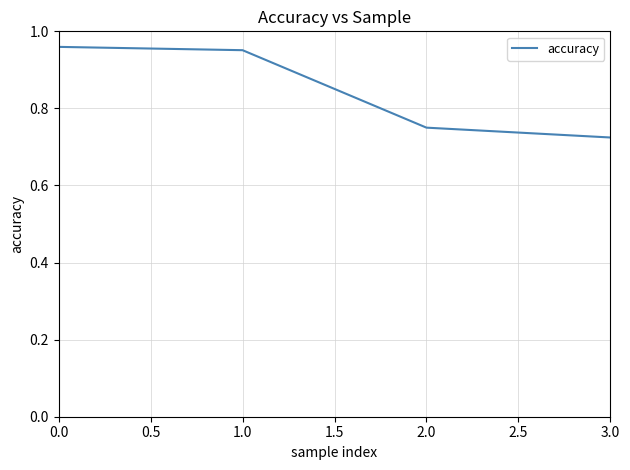

The chart shows a value of 0.2 at 1.0. True or false?

False